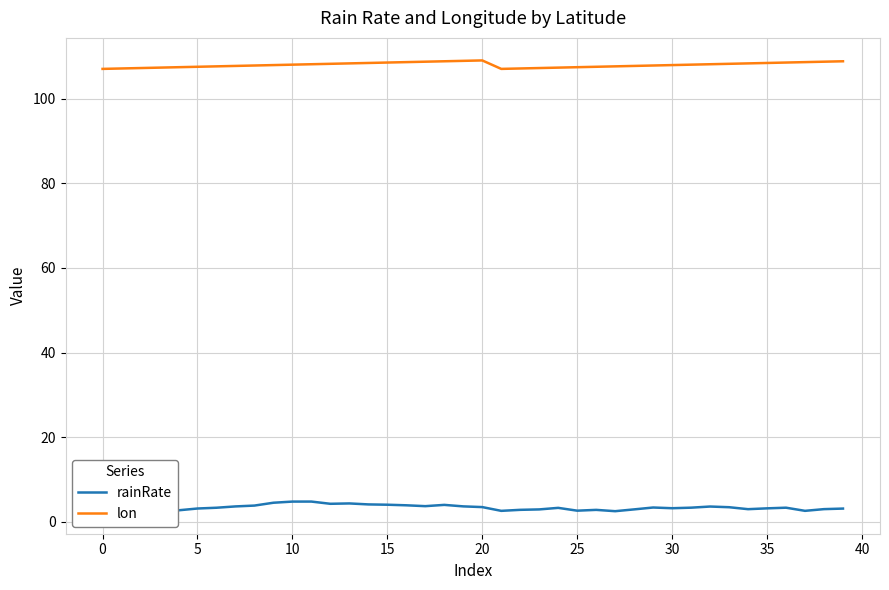

How many lines are shown in the chart?

2